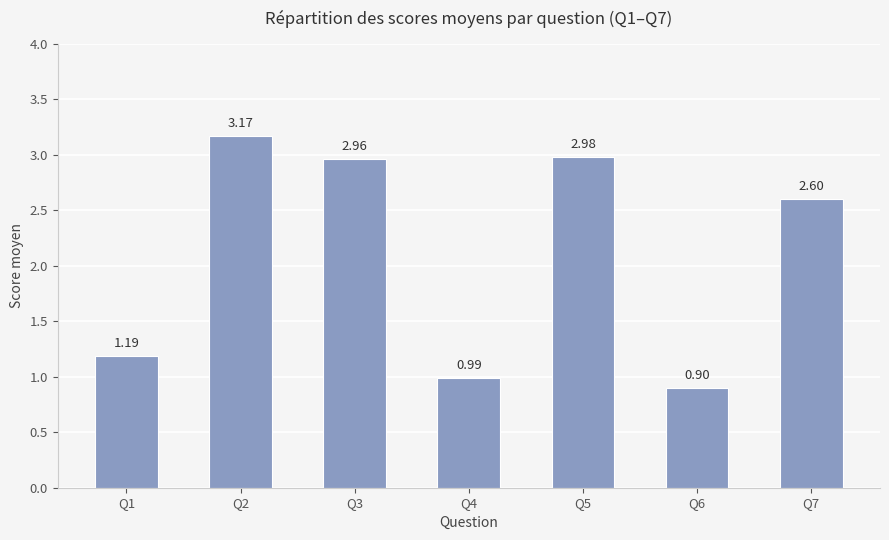

Rank the categories by value from lowest to highest.

Q6, Q4, Q1, Q7, Q3, Q5, Q2